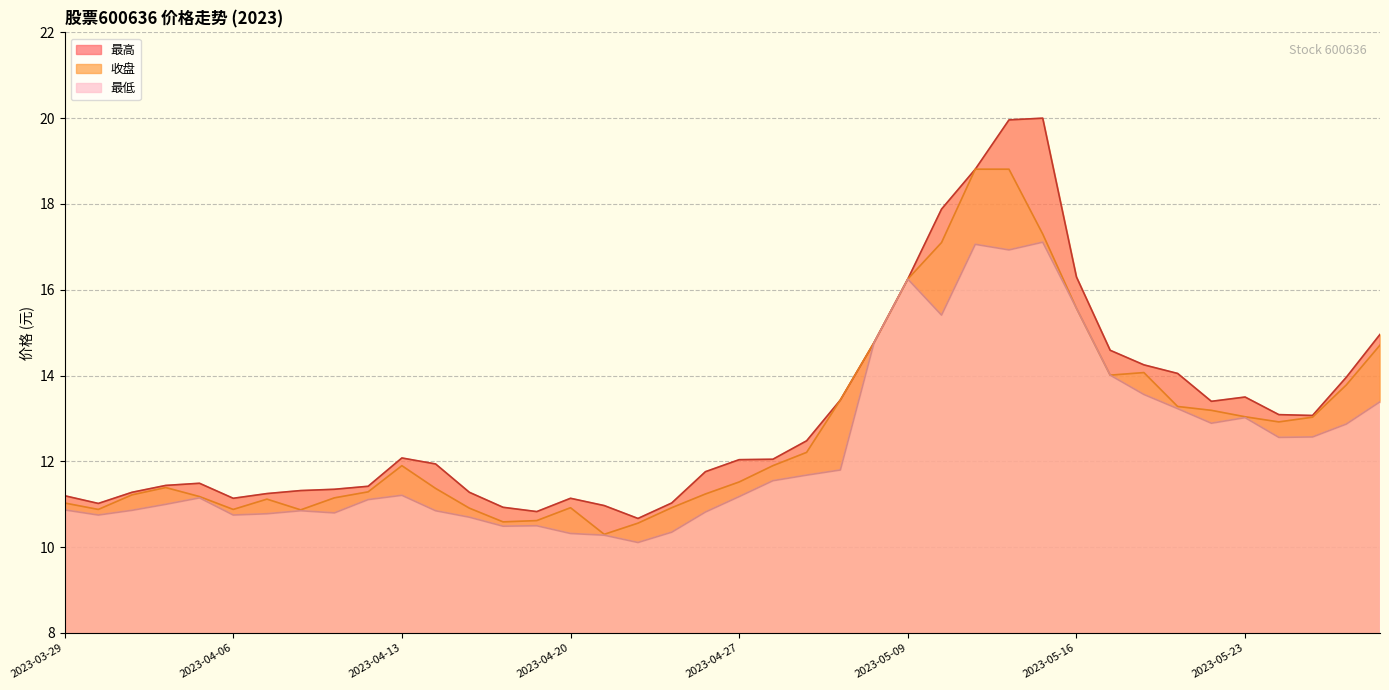

What position from the right is 2023-04-28?

19